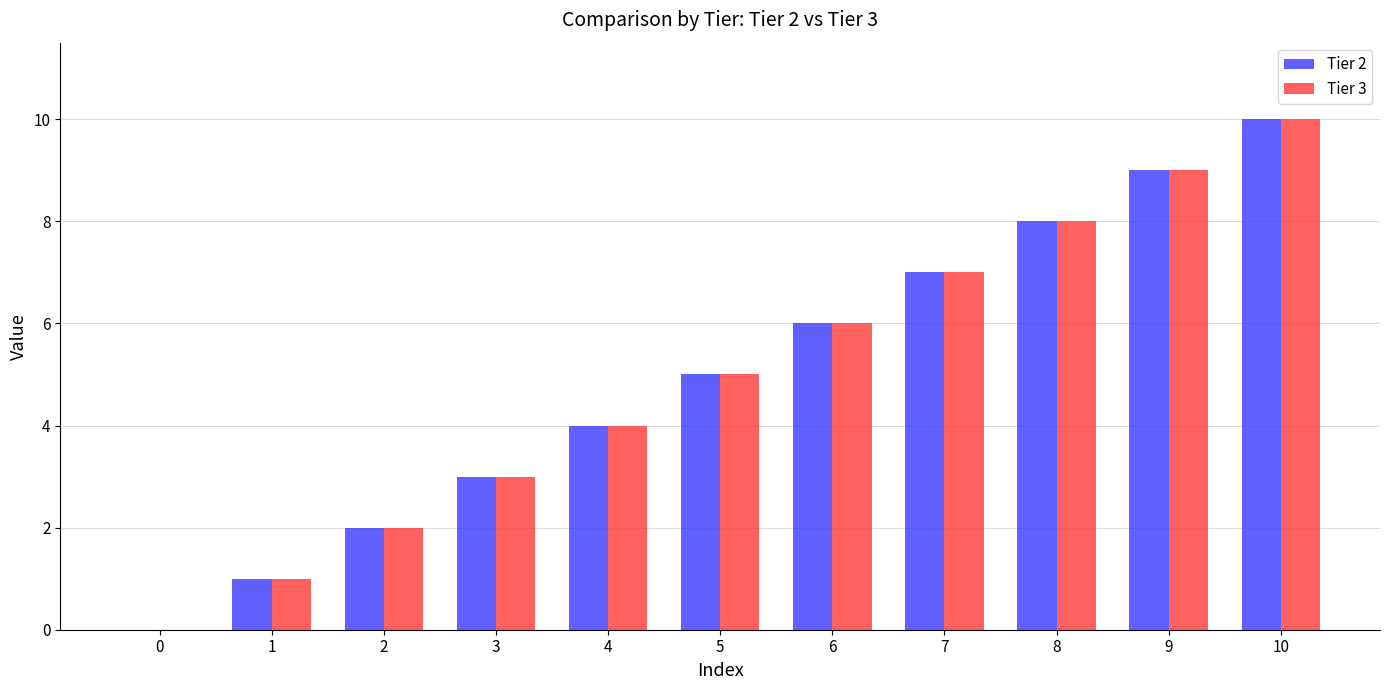

At which label is Tier 2 closest to 5?

5